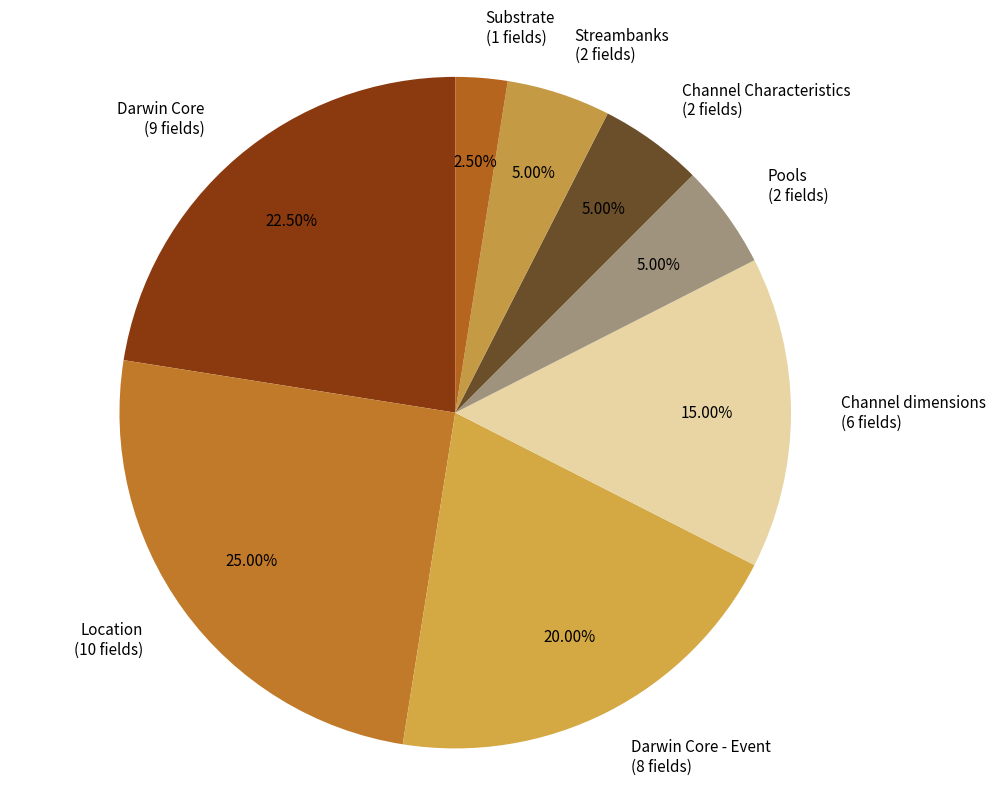

How many segments does this pie chart have?

8